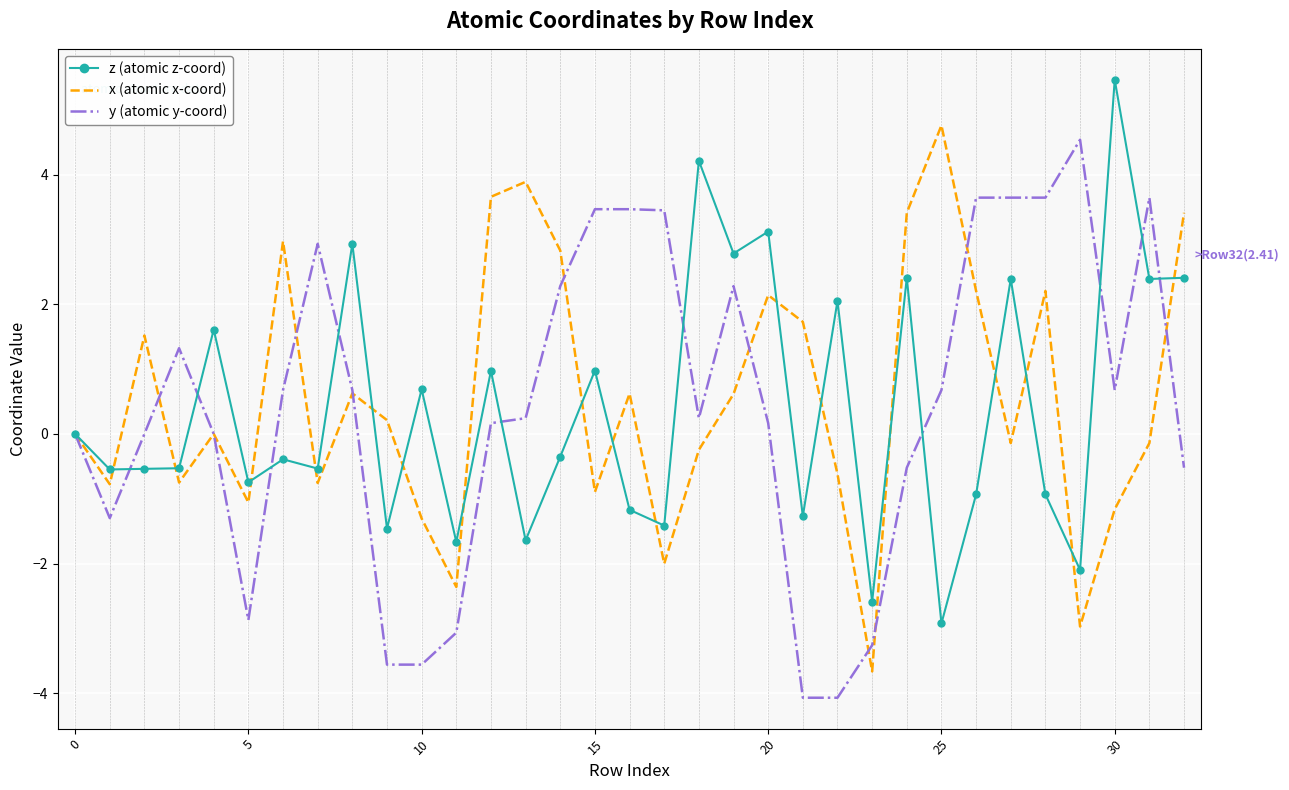

What is the minimum value for y (atomic y-coord)?

-4.1